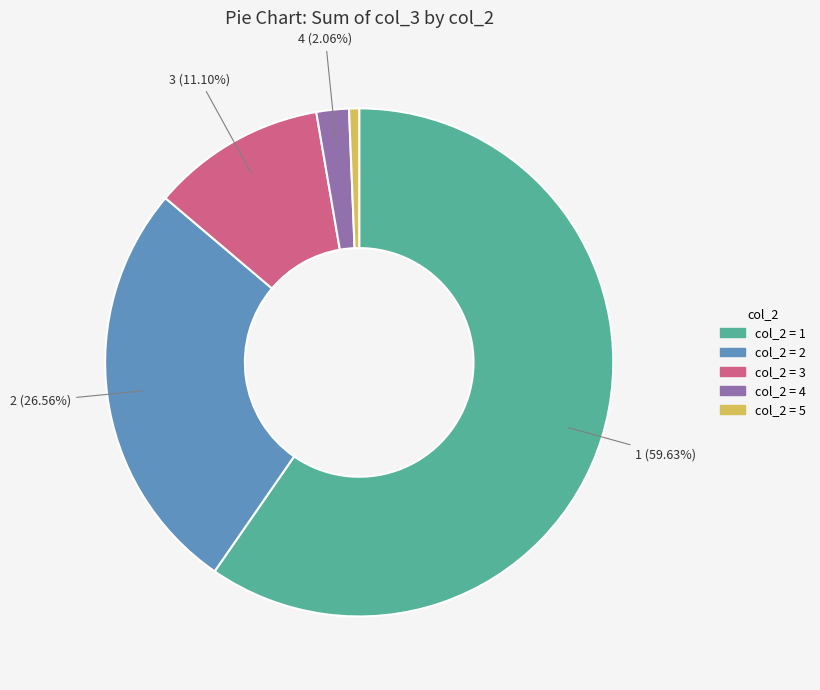

Is there a majority slice in this chart?

Yes